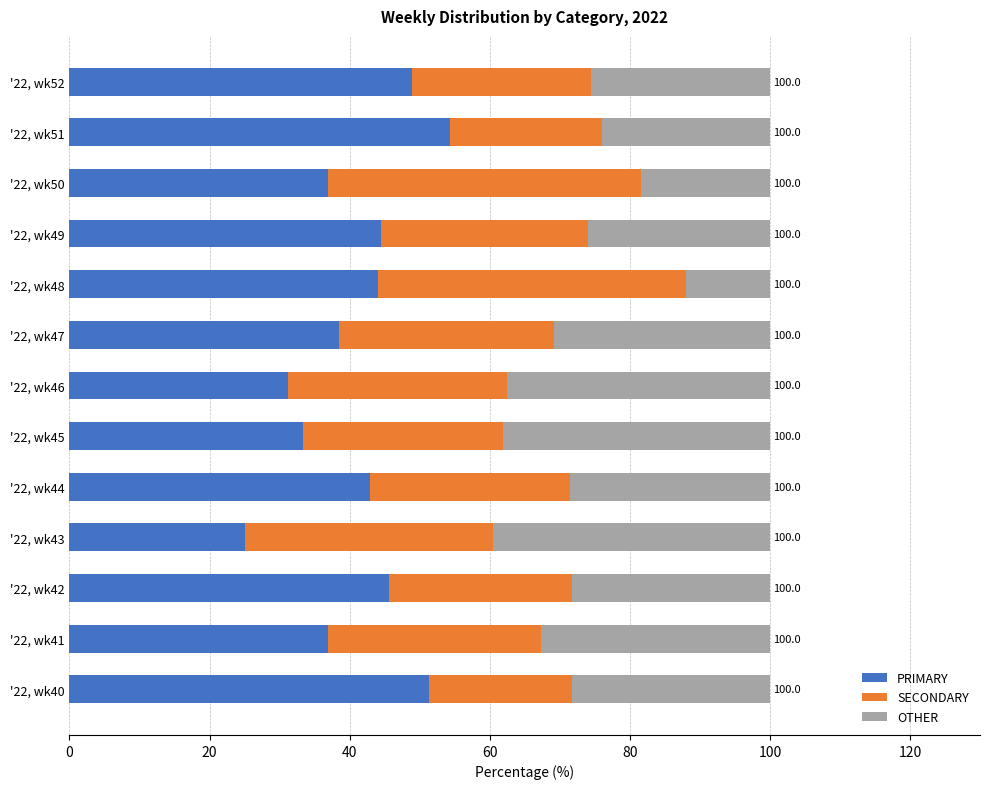

What is the total value across all series at '22, wk51?

100.0